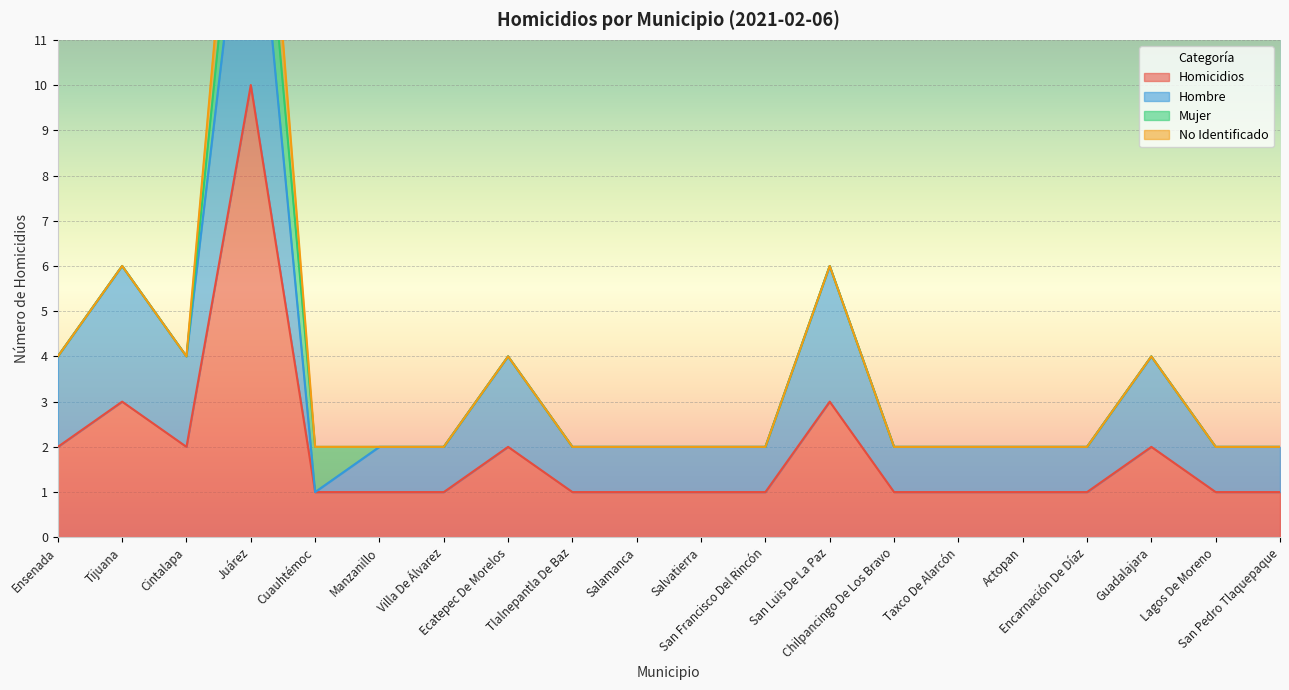

Does the chart display data point markers on the line(s)?

No